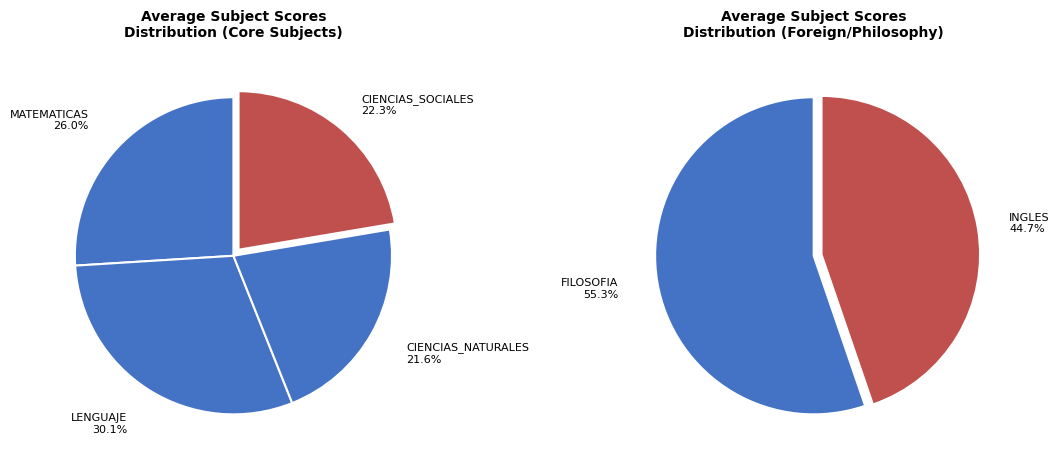

Which series has the largest range (max minus min)?

MATEMATICAS